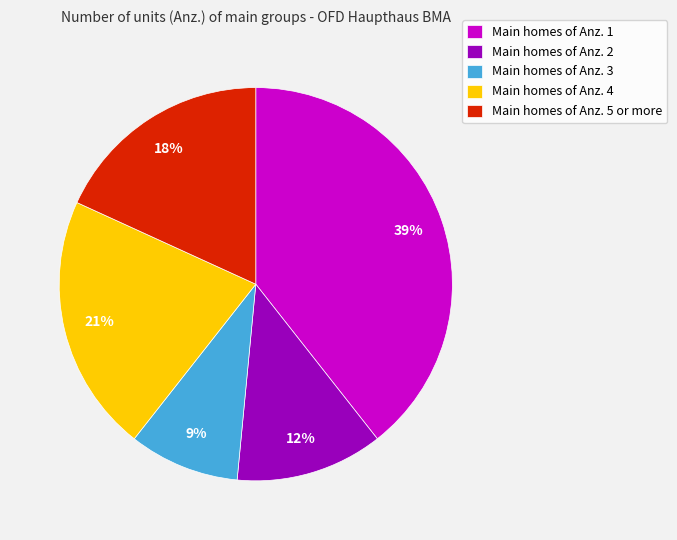

Is it true that Main homes of Anz. 1 is 47% of the pie?

False